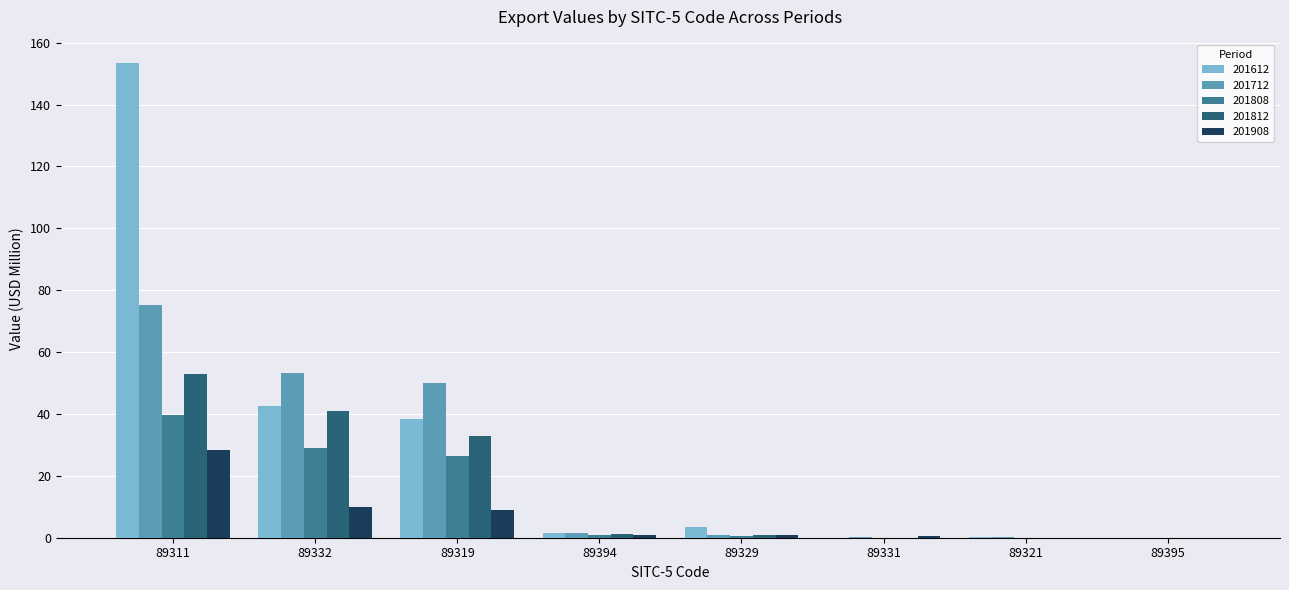

The 201712 series shows 18.1 at 89311. True or false?

False